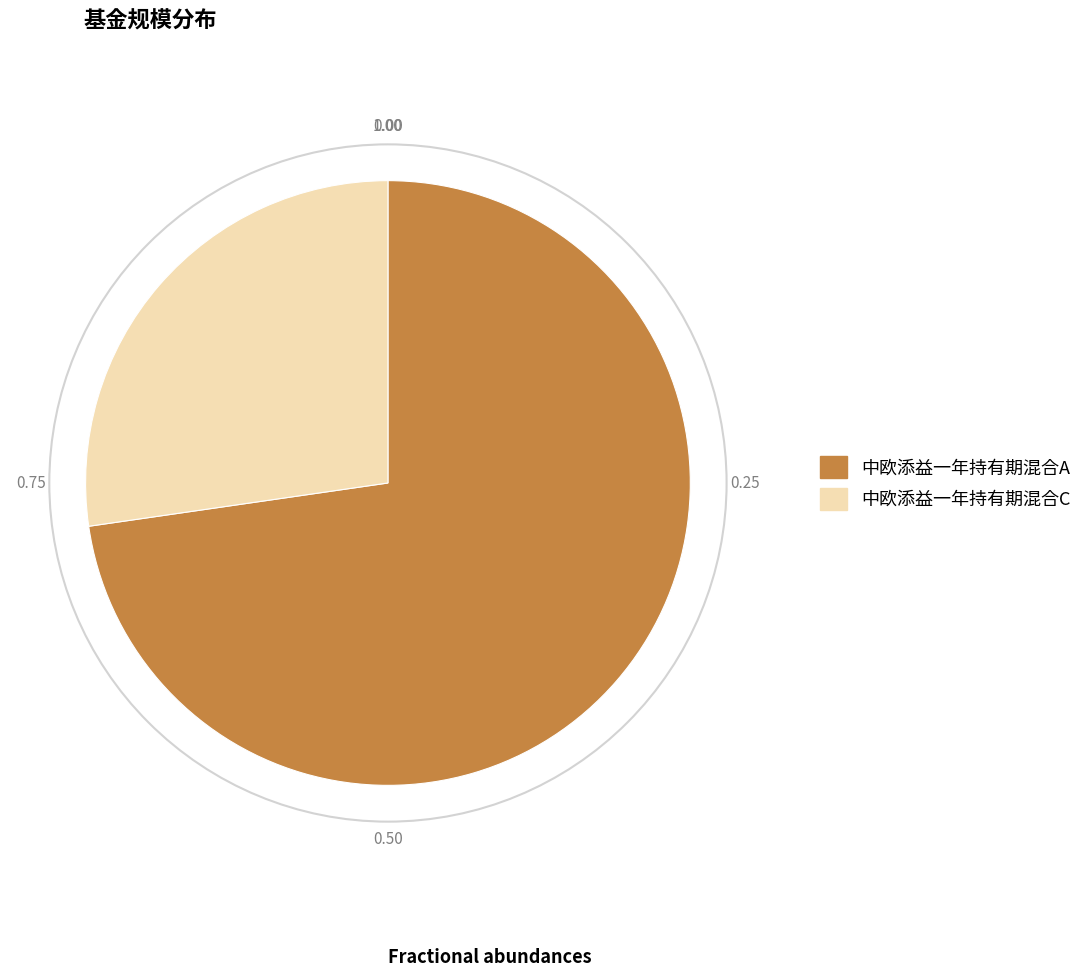

Which category has the biggest portion of the pie?

中欧添益一年持有期混合A